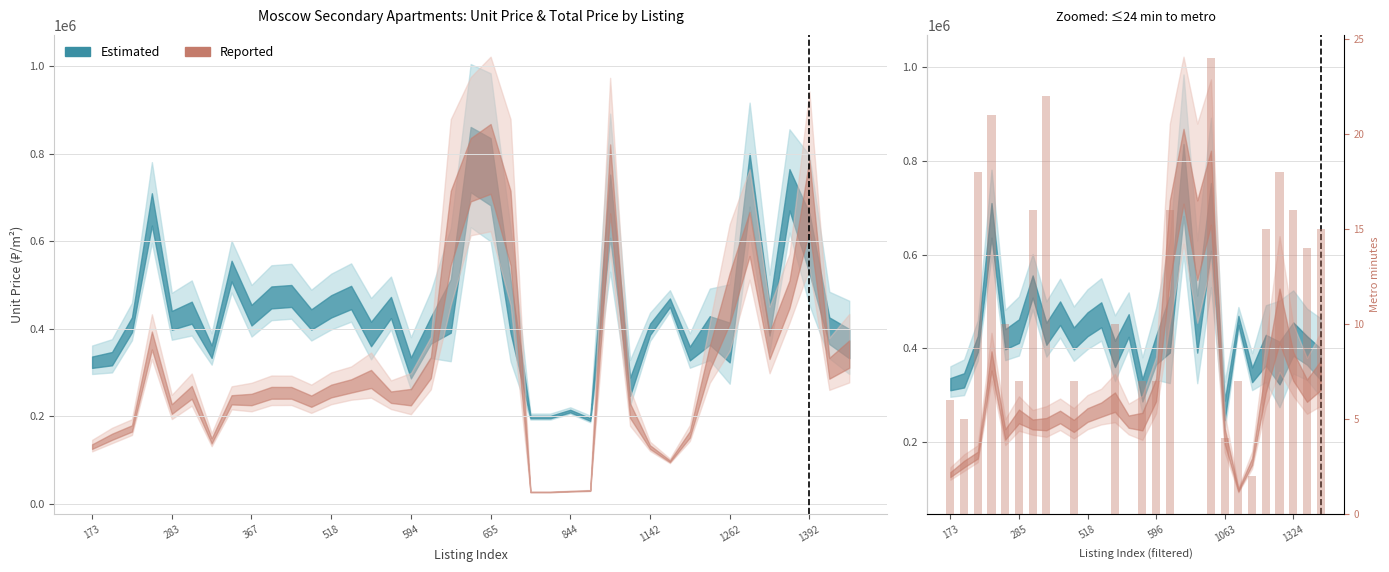

Are the bars grouped side by side (vs. stacked)?

No